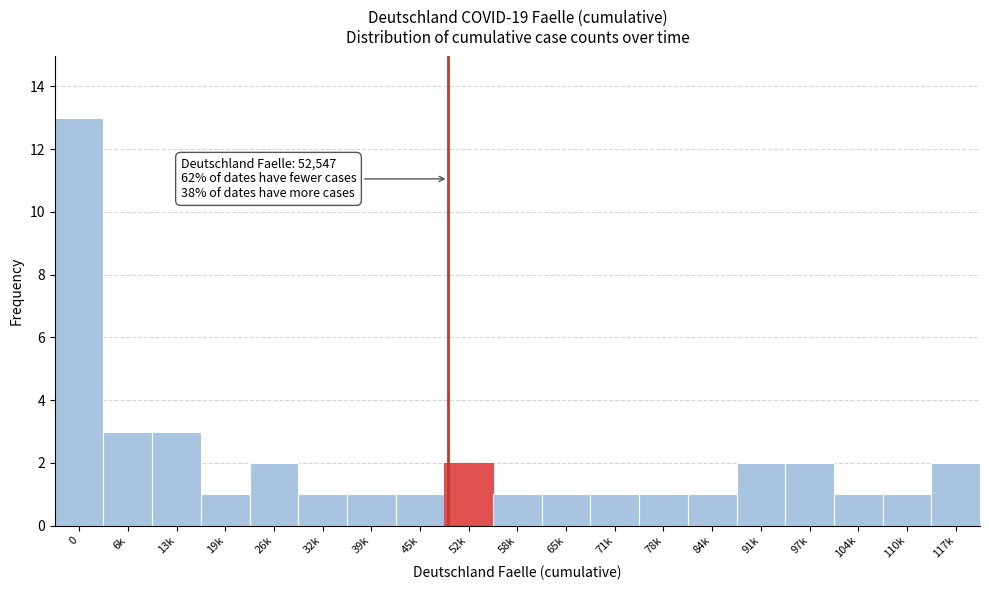

Reading right to left, transcribe all the data shown in this chart.

117k=2	110k=1	104k=1	97k=2	91k=2	84k=1	78k=1	71k=1	65k=1	58k=1	52k=2	45k=1	39k=1	32k=1	26k=2	19k=1	13k=3	6k=3	0=13